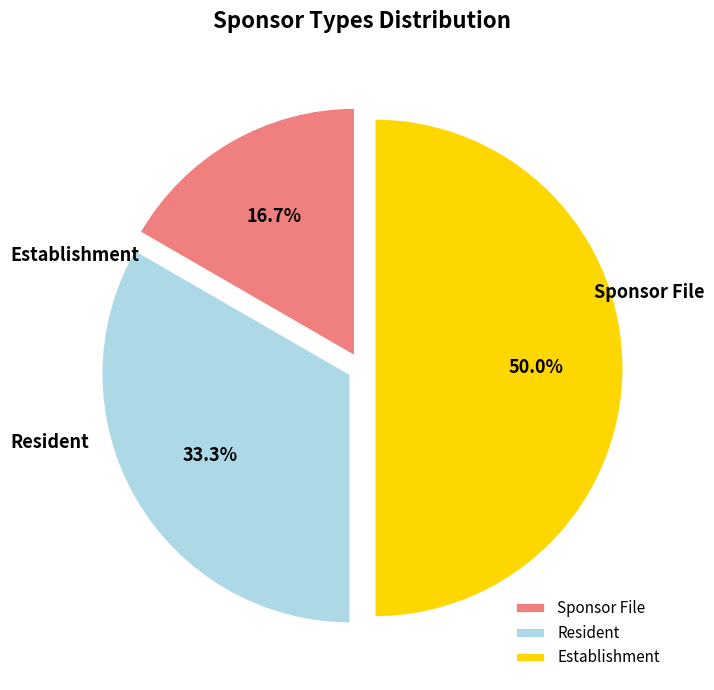

What percentage do Establishment and Resident together represent?

83.3%